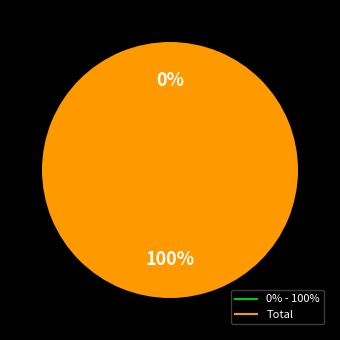

To the nearest percent, what is the difference between the largest and smallest slice percentages?

100%